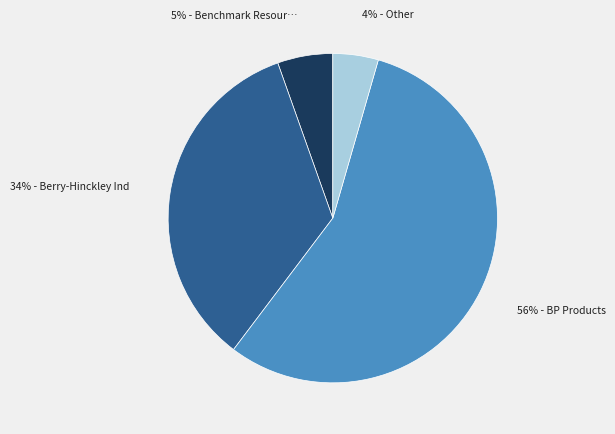

To the nearest percent, what is the average slice percentage?

25%